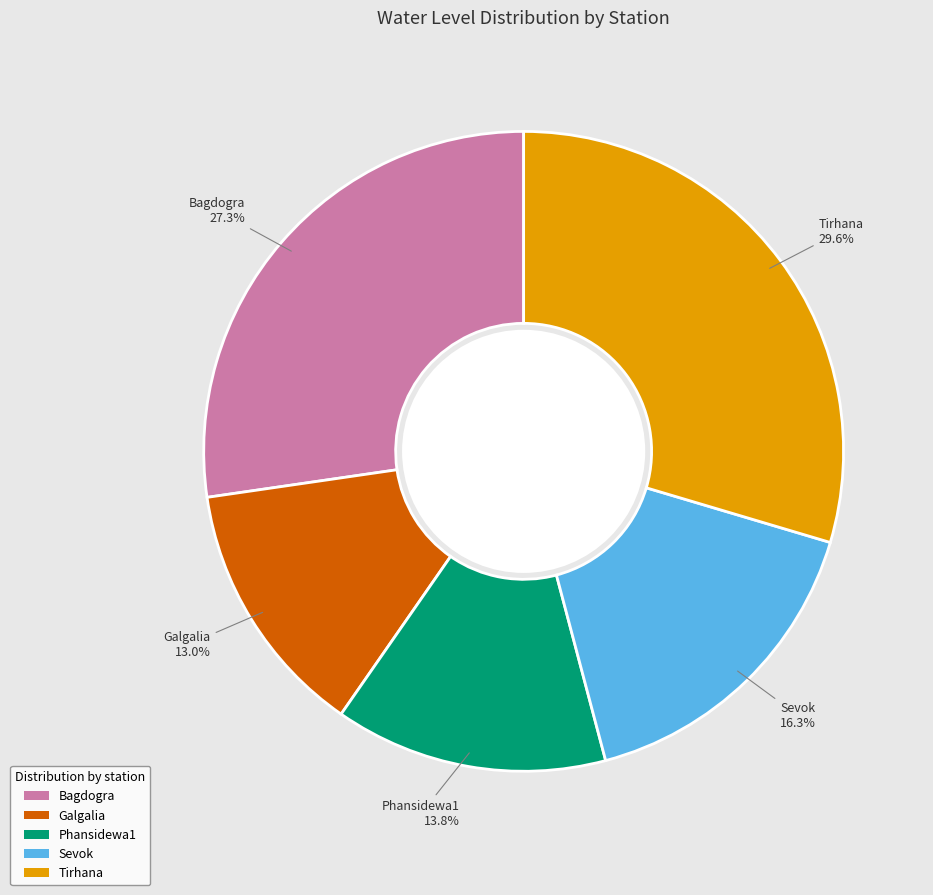

Is it true that Tirhana is 30% of the pie?

True